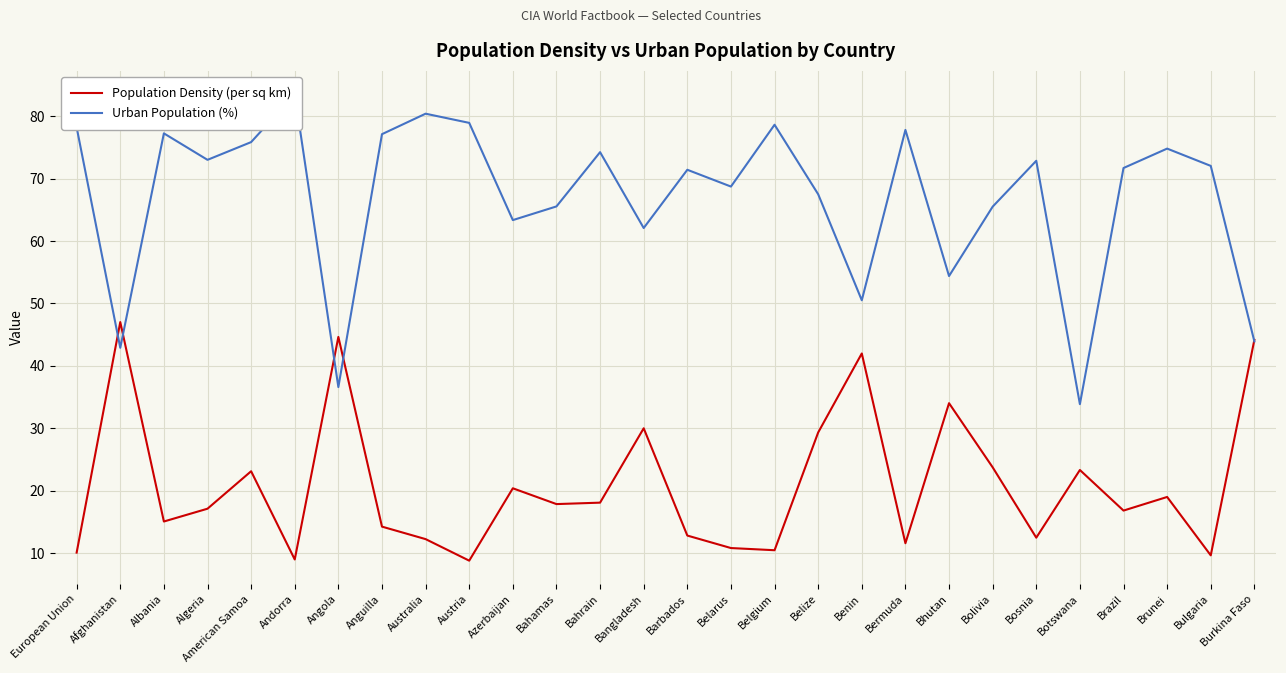

Count the number of data series in this chart.

2